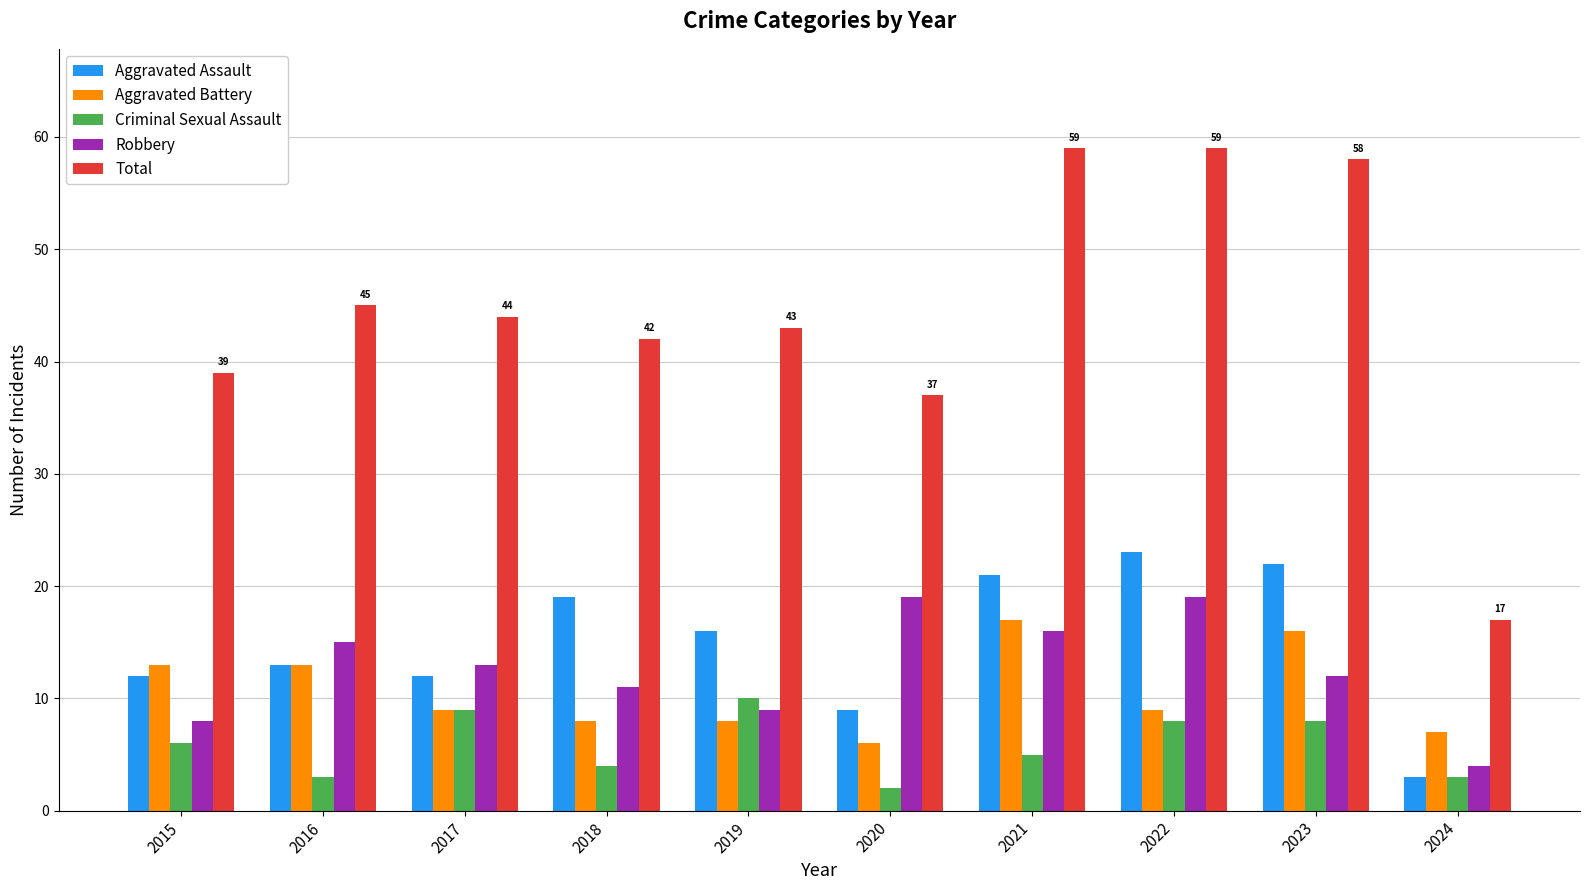

What is the spread (max minus min) of values at 2018?

38